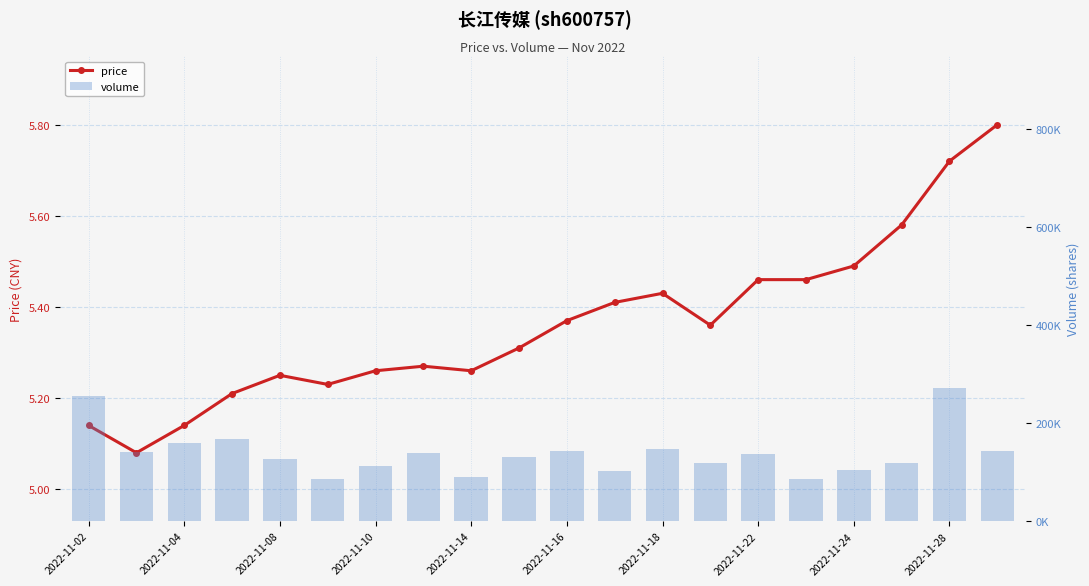

How many groups of bars are there?

20